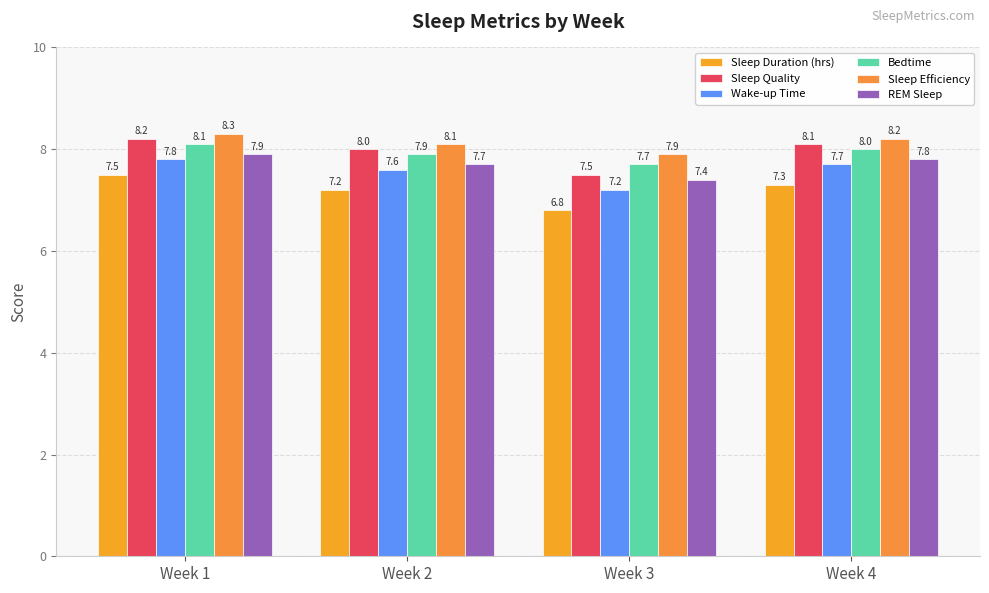

Which series has the largest total across all categories?

Sleep Efficiency